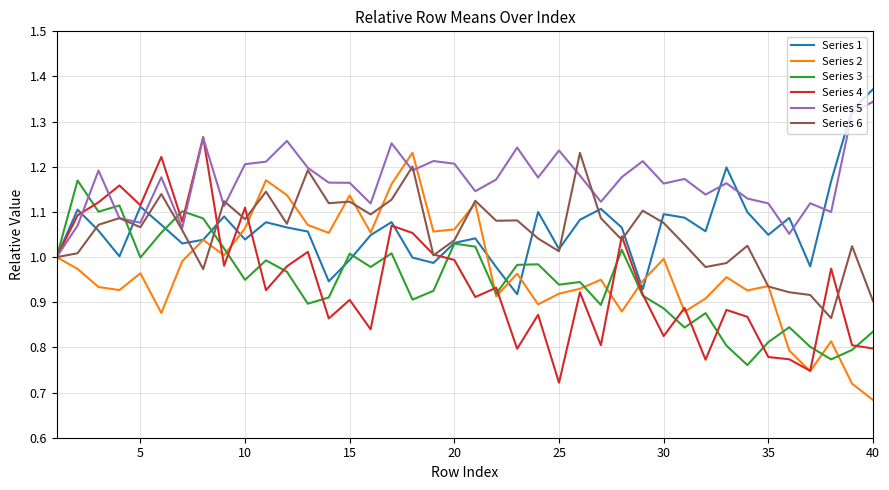

Which series has the largest total across all categories?

Series 5